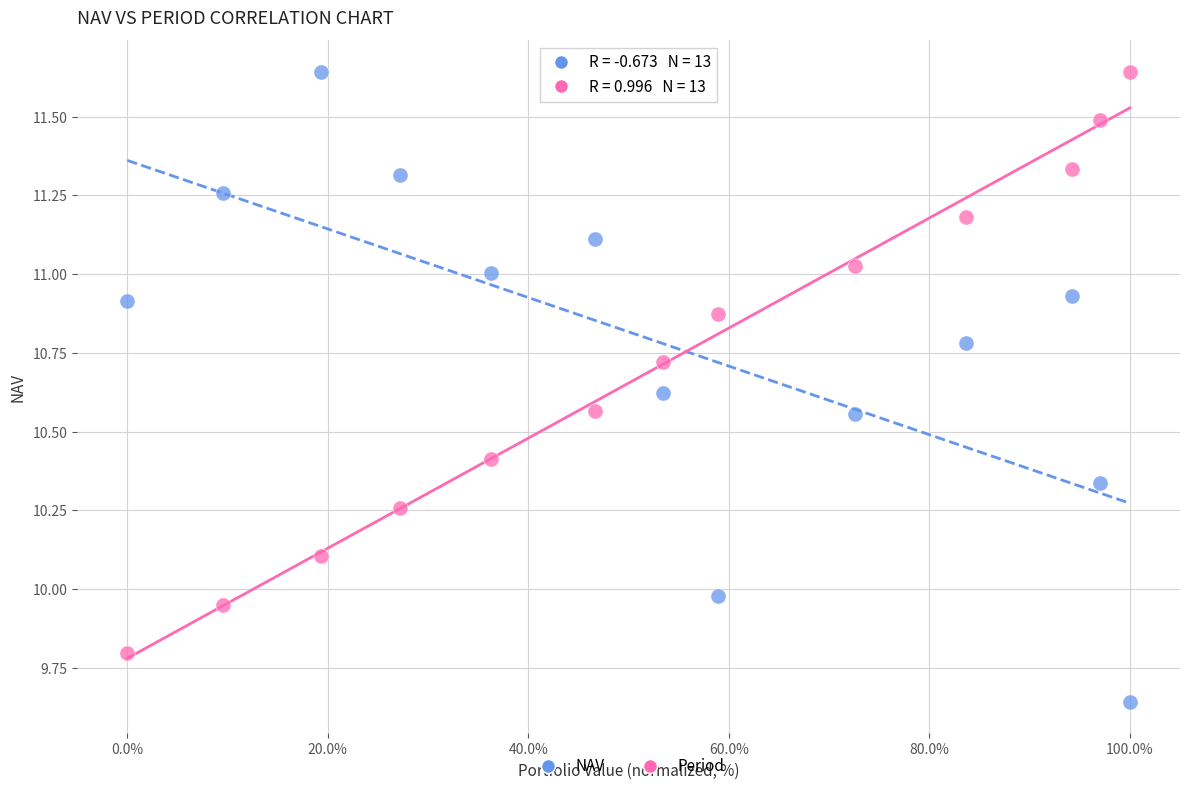

Across all data points, what is the range of Y values (max minus min)?

2.0